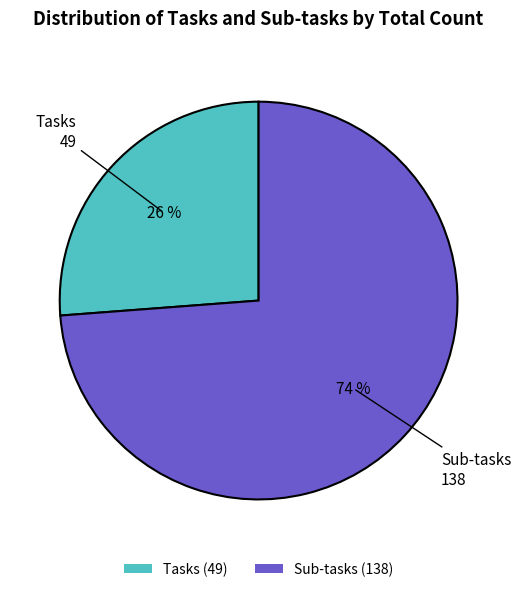

To the nearest percent, what portion does Sub-tasks represent?

74%